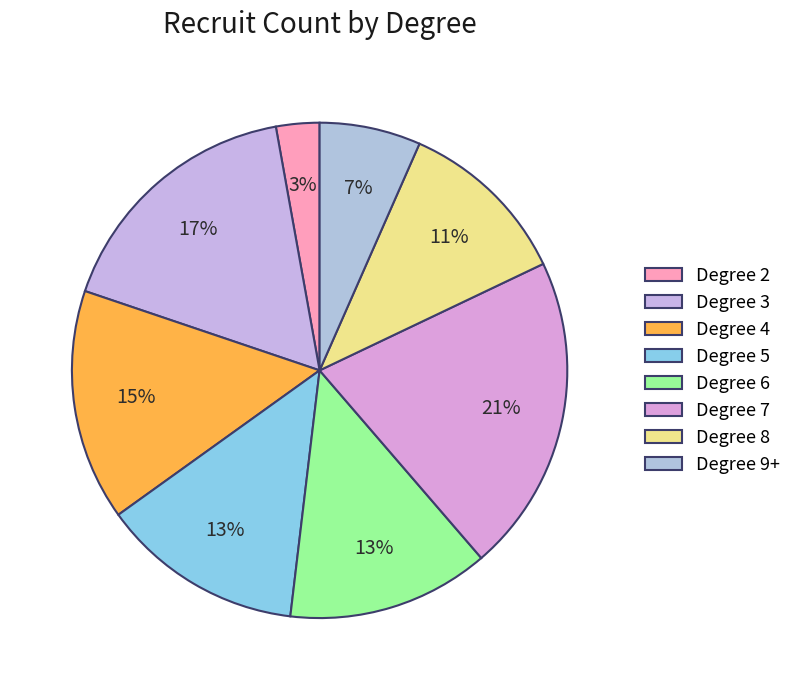

How many segments does this pie chart have?

8